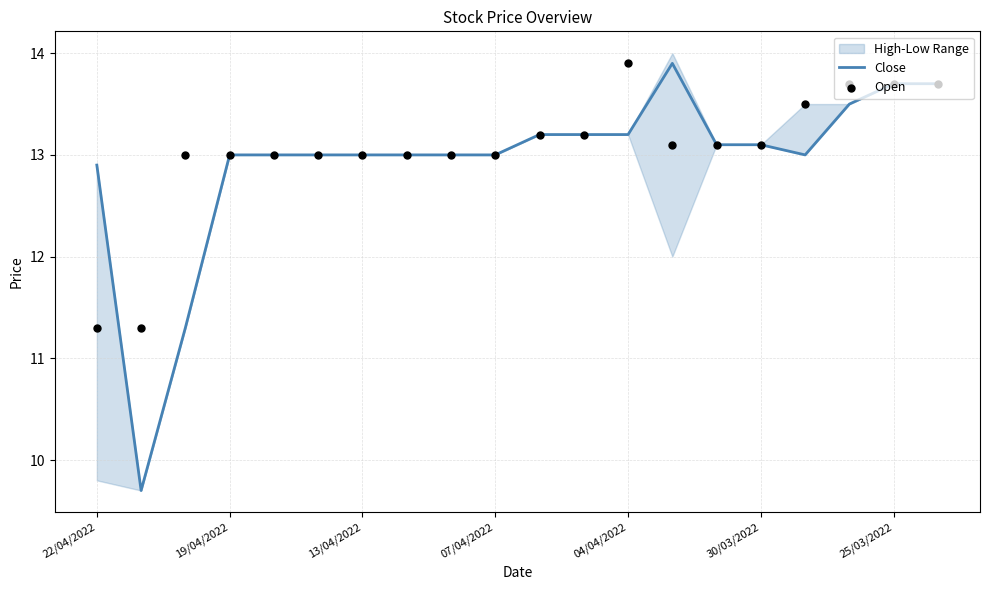

Which series has the largest Y range (max minus min)?

Close